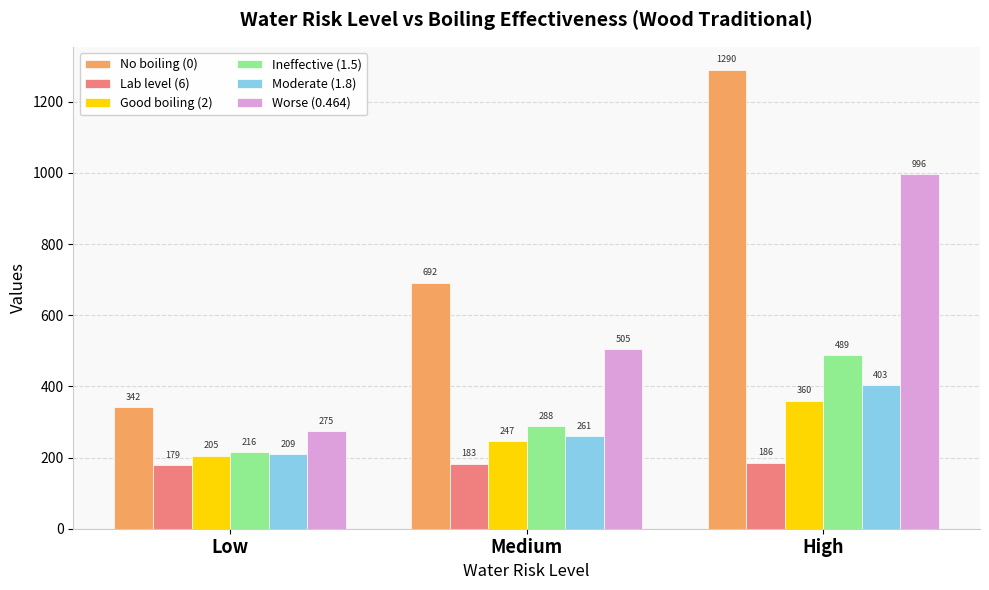

Between Low and Medium, which series saw the biggest shift?

No boiling (0)